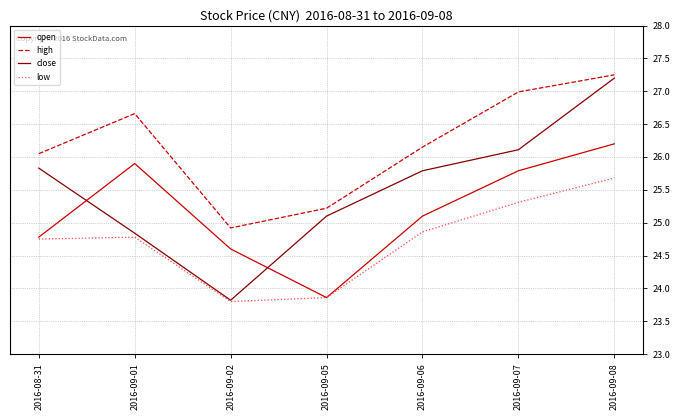

At which label does high reach its peak?

2016-09-08